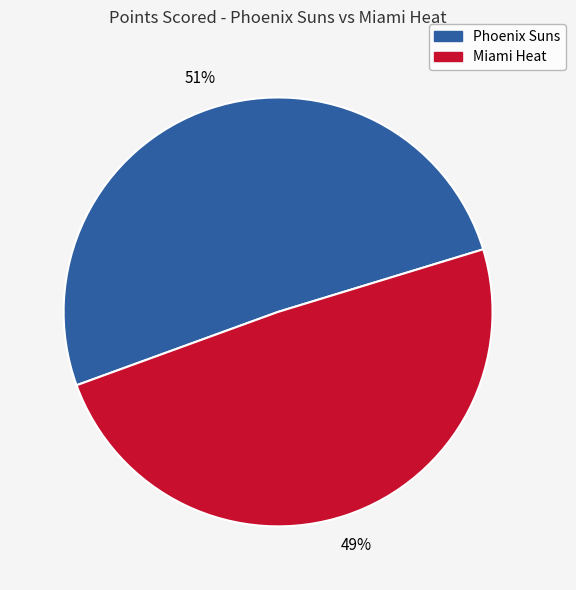

What is the smallest slice in the pie chart?

Miami Heat